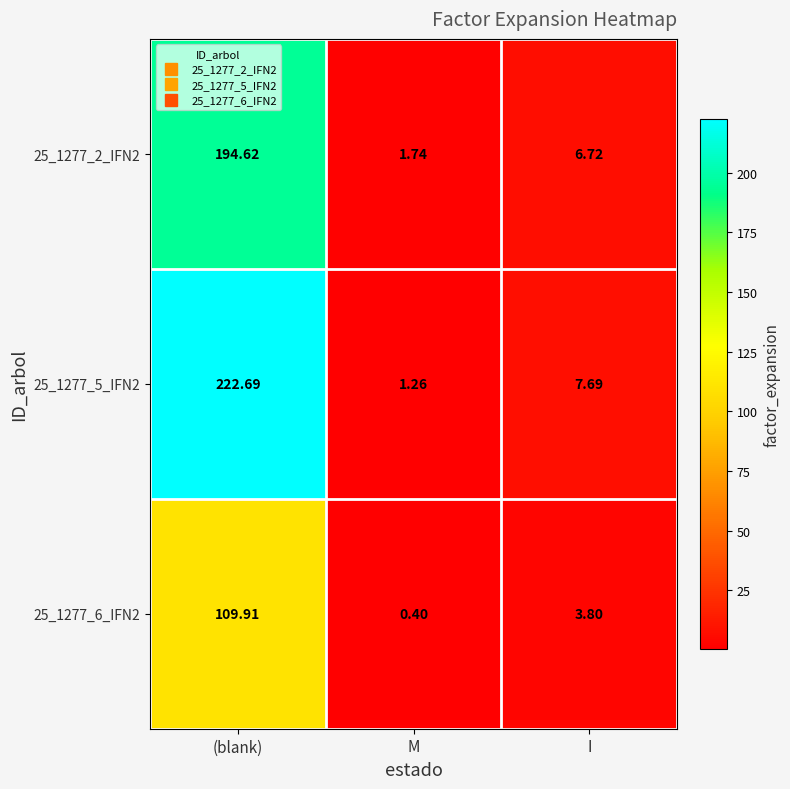

At which category does the chart reach its peak across all series?

(blank)